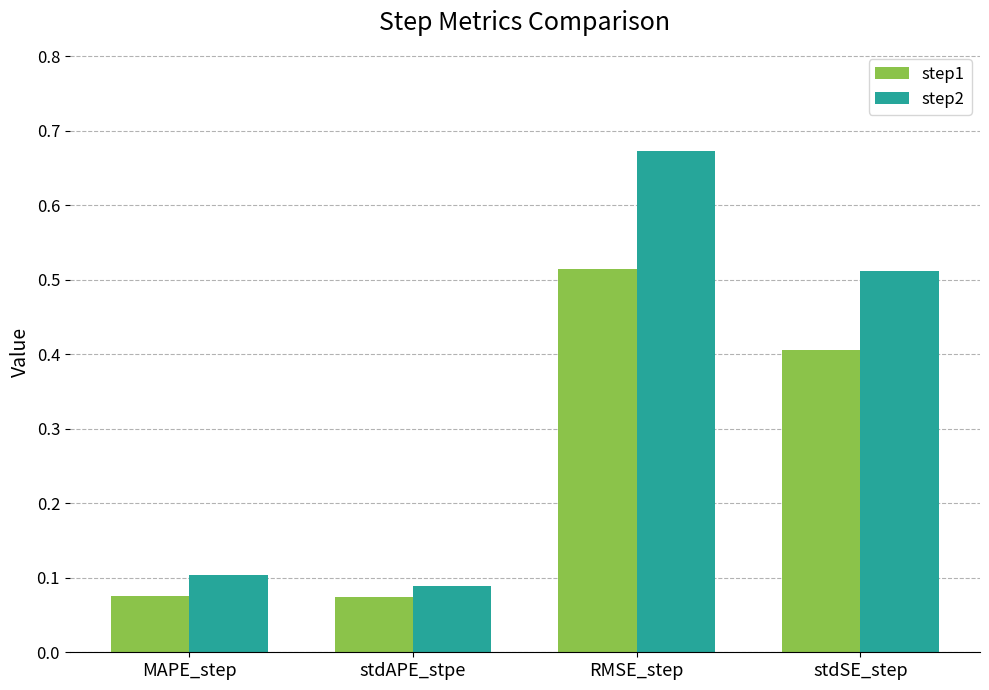

How many bars are there in each group?

2